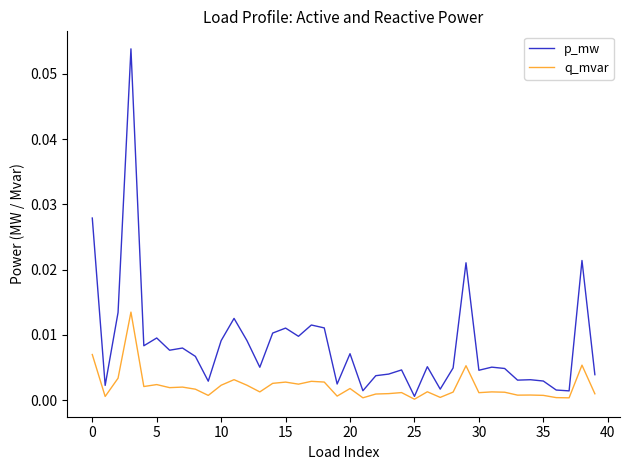

Which series has the widest spread of values?

p_mw